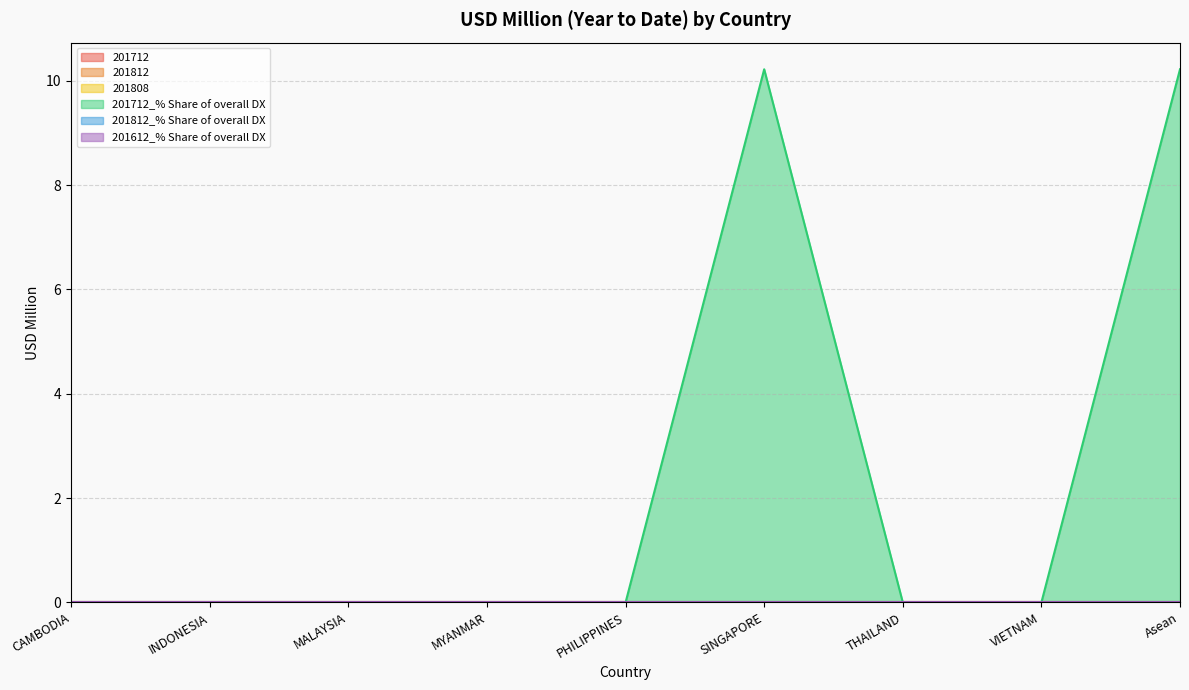

Does the chart have visible grid lines?

Yes